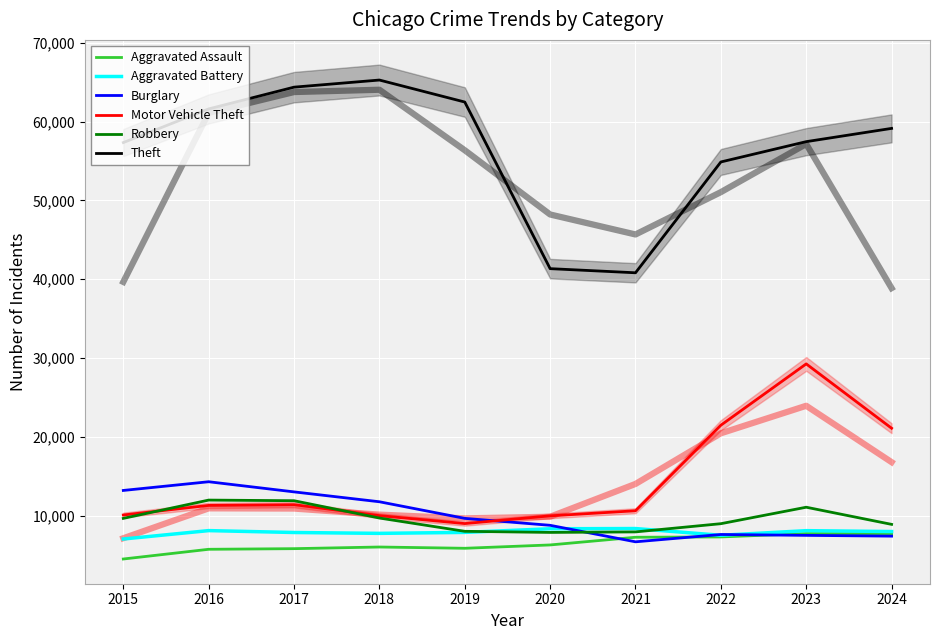

At which label does Theft reach its minimum?

2021